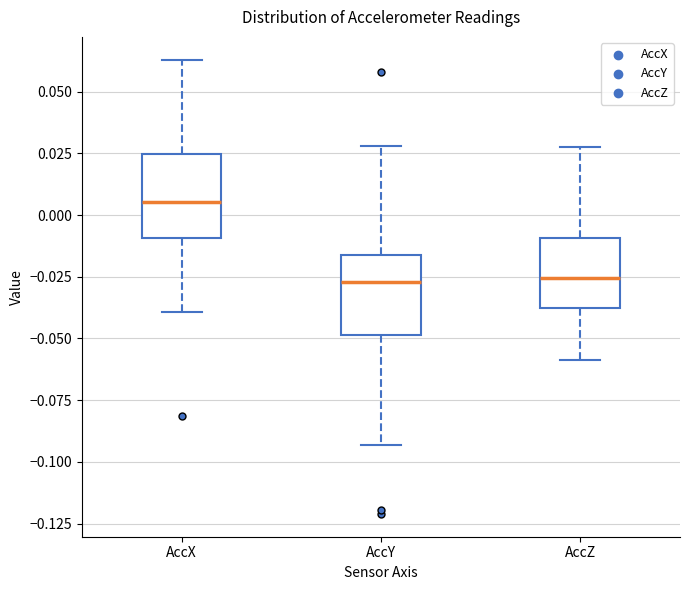

Reading left to right, read every box against the y-axis: the position of its median line, the range the box covers, and the ends of its whiskers. The values are not printed on the chart, so give them approximately, as read against the axis.

AccX: median 0.005, box -0.010 to 0.025, whiskers -0.040 to 0.065
AccY: median -0.025, box -0.050 to -0.015, whiskers -0.095 to 0.030
AccZ: median -0.025, box -0.040 to -0.010, whiskers -0.060 to 0.030